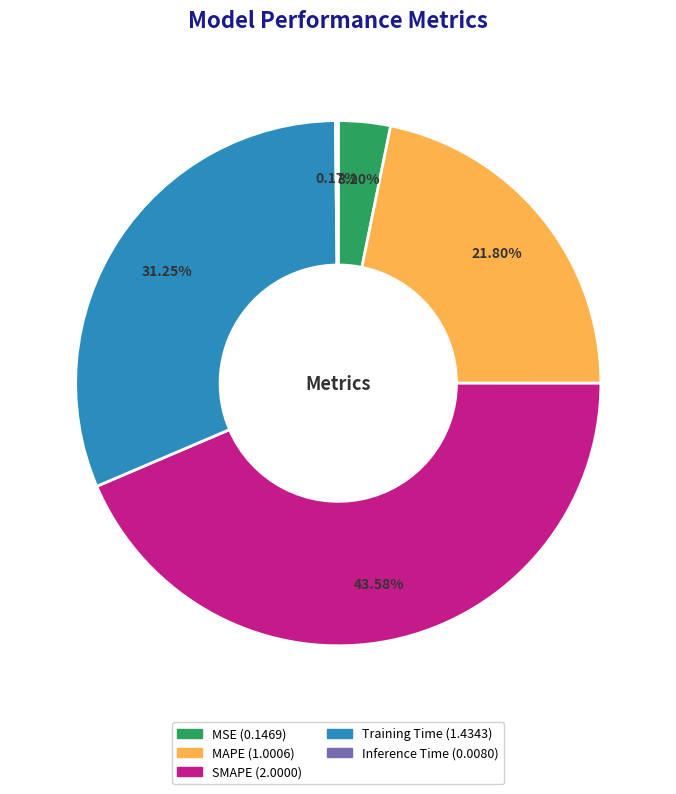

Between SMAPE and MSE, which is larger?

SMAPE